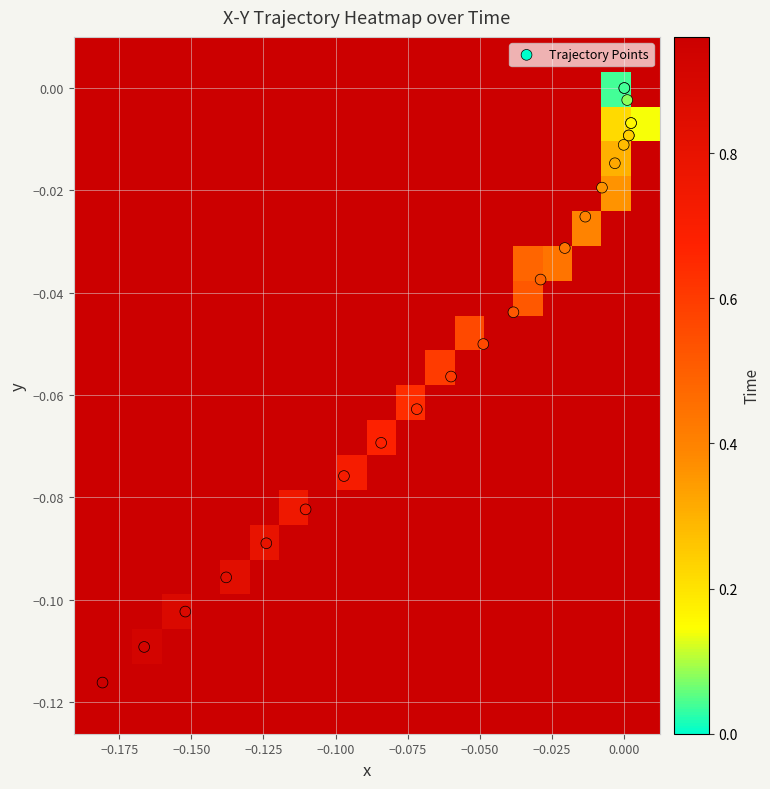

What is the smallest value displayed?

-0.1